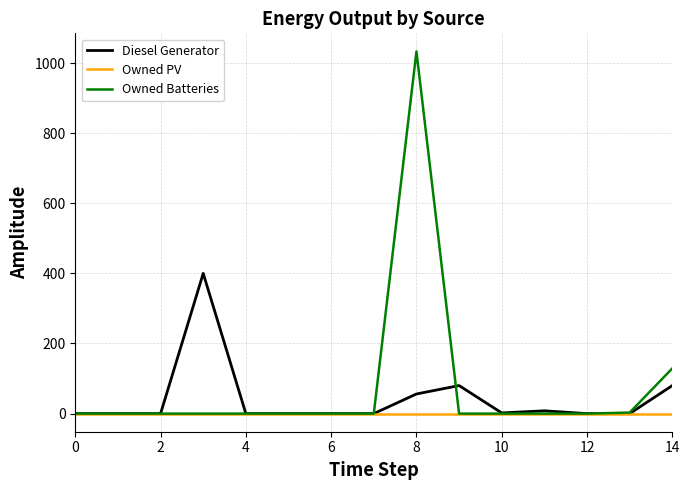

In Diesel Generator, how many points are higher than both neighbors (excluding endpoints)?

3